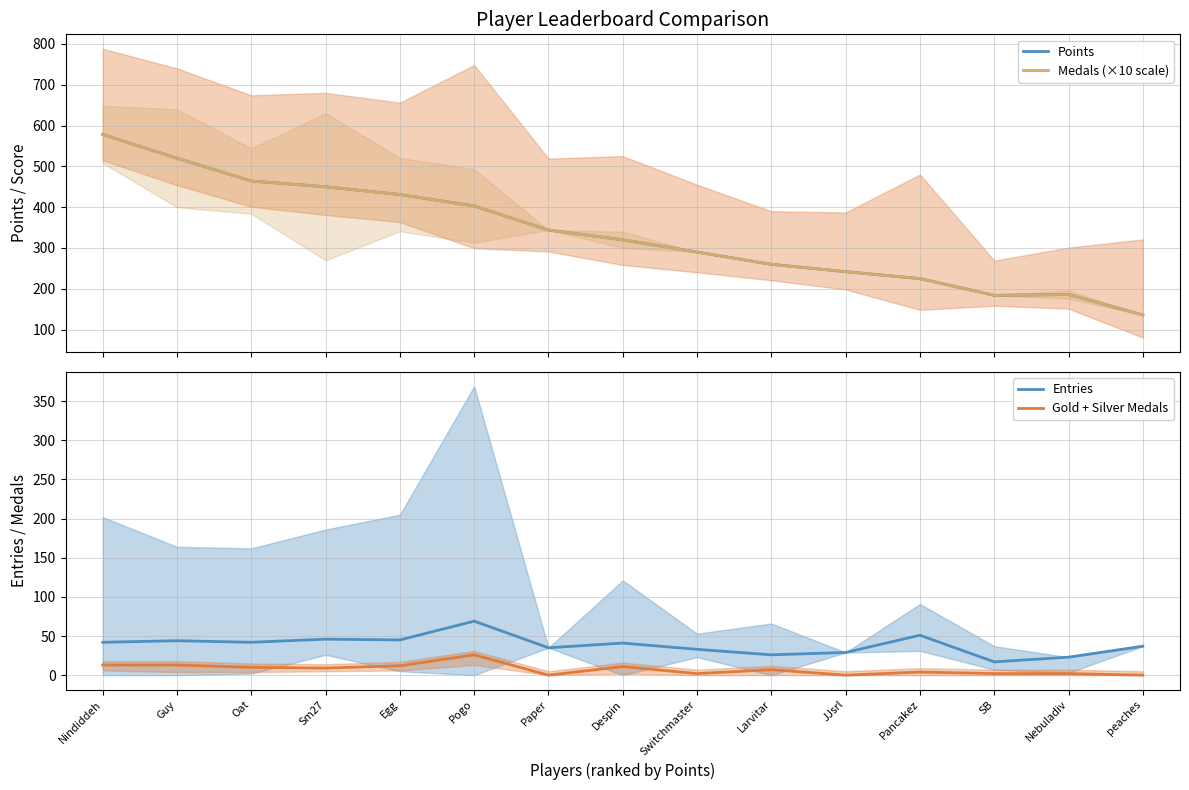

True or false: Entries and Medals (×10 scale) intersect in this chart.

False